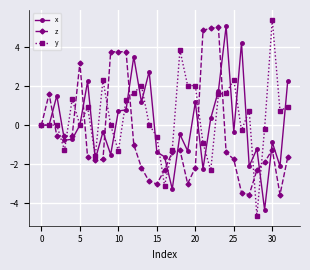

List the series in order of their overall mean, lowest first.

z, x, y